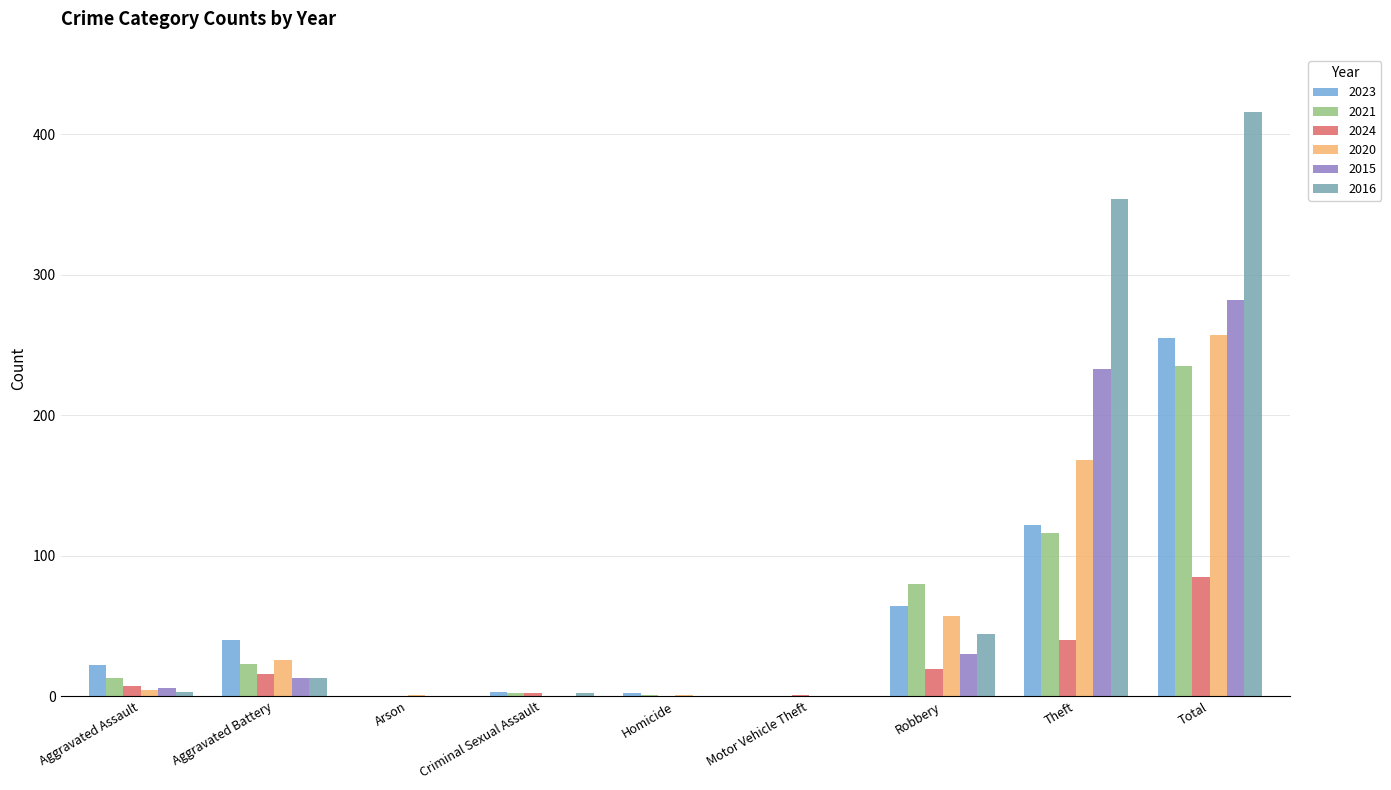

Is it true that 2023 equals 13 at Robbery?

False